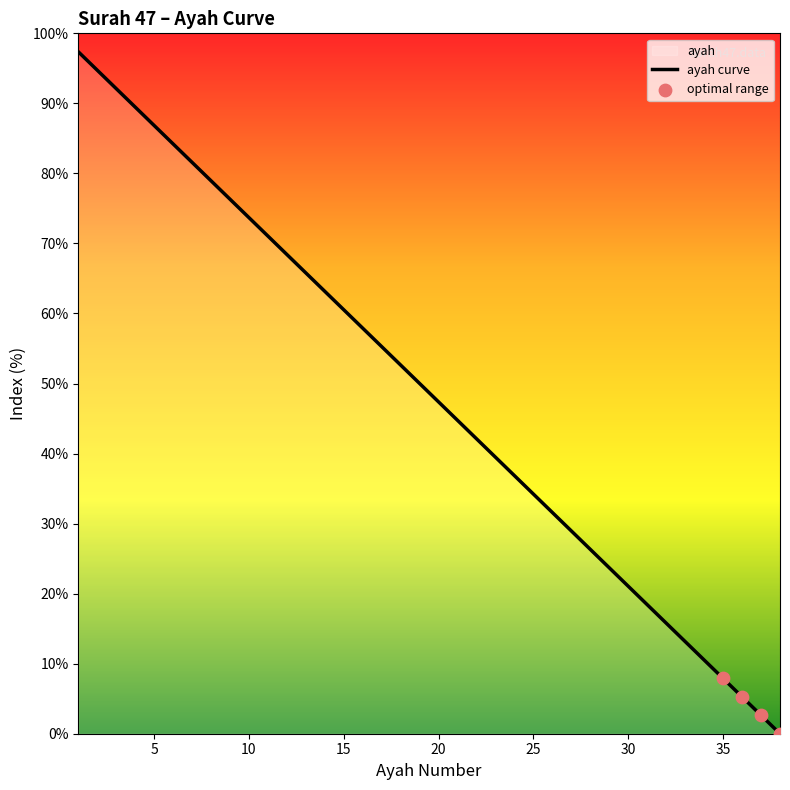

What is the change in value from 3 to 16?

-34.2